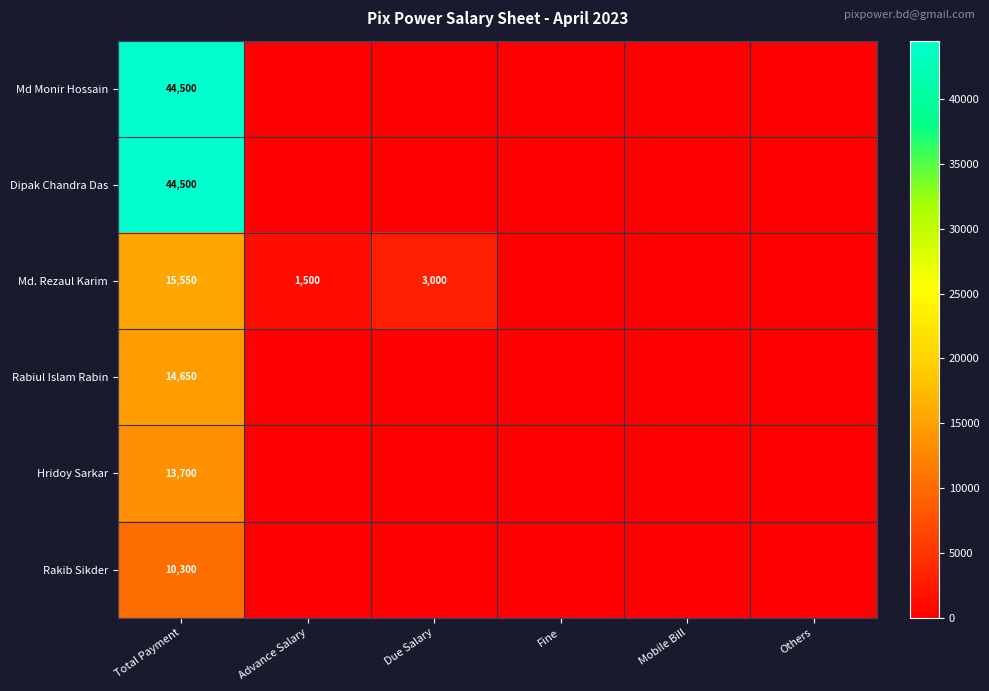

True or false: Md Monir Hossain has a value of 14834 at Due Salary.

False